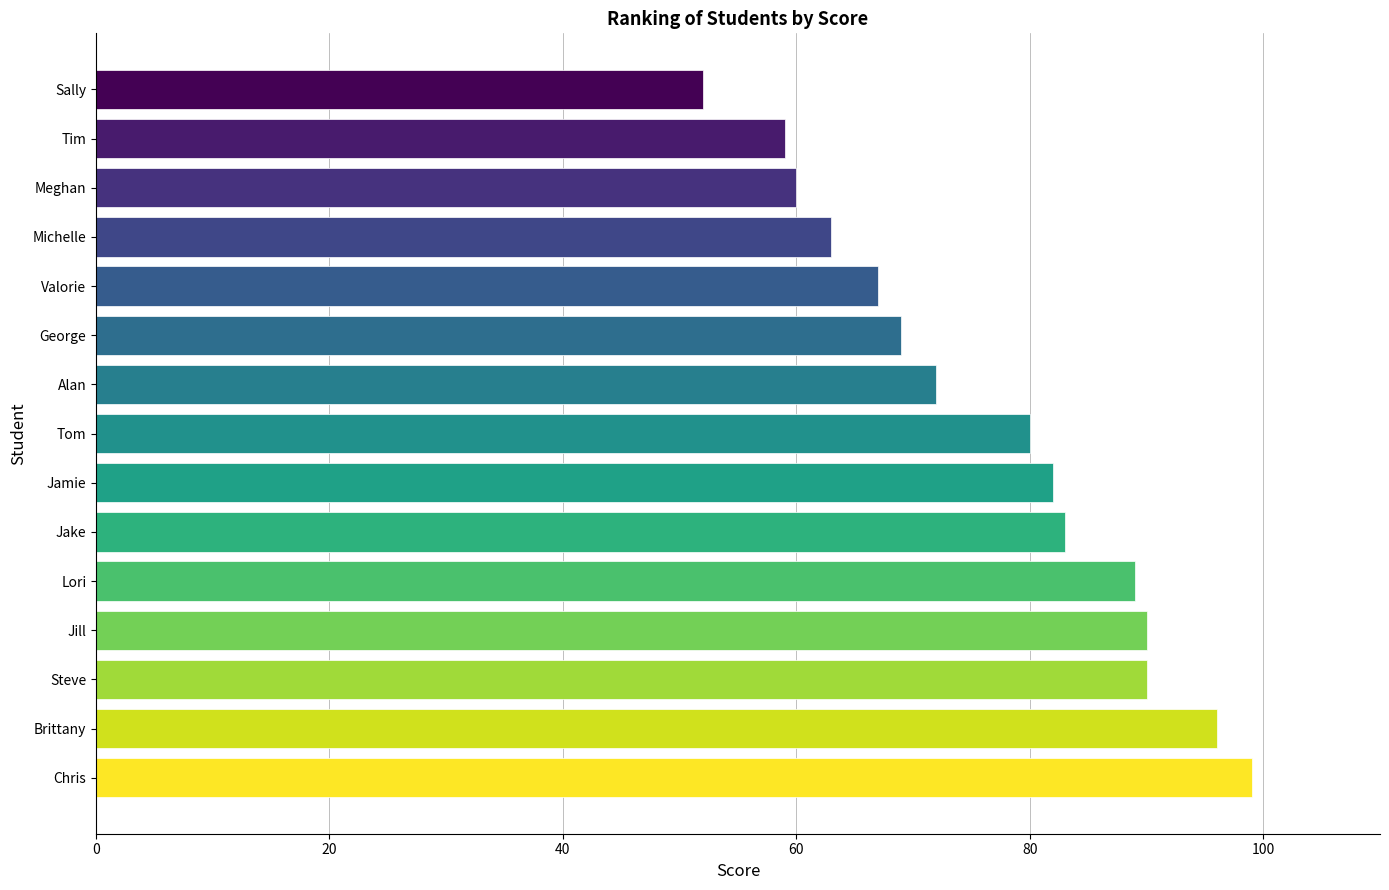

What is the change in value from George to Michelle?

-6